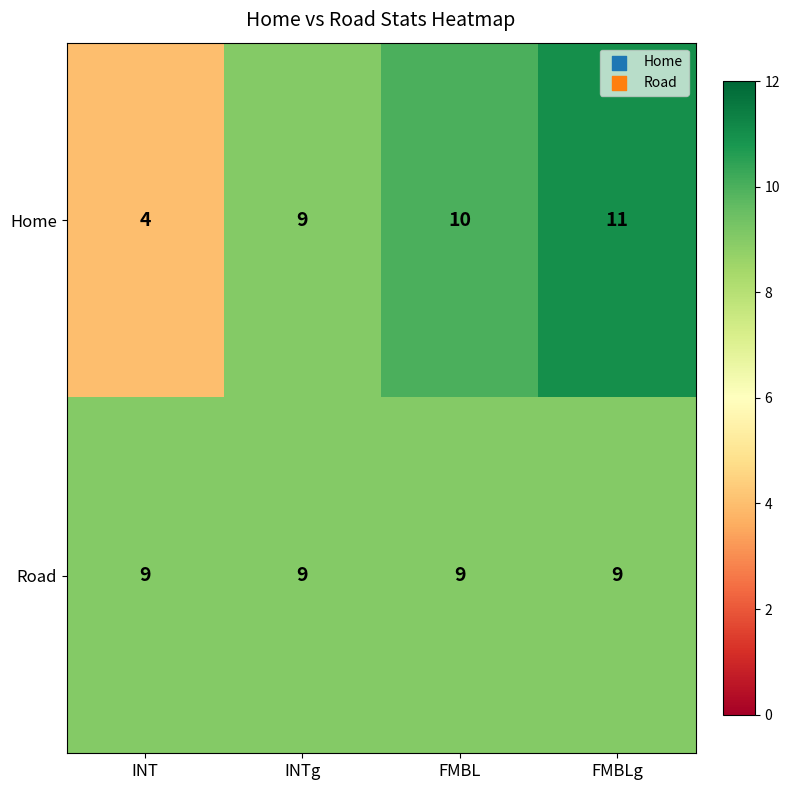

At which category is the sum across all series the highest?

FMBLg